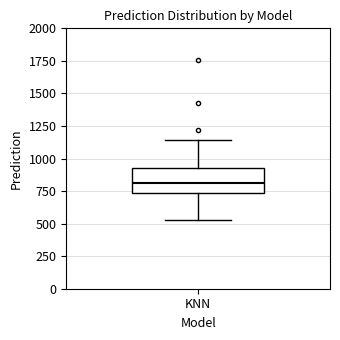

Read this box plot against the y-axis: the position of the median line, the range covered by the box, and the ends of both whiskers. The values are not printed on the chart, so give them approximately, as read against the axis.

median 800, box 750 to 900, whiskers 500 to 1150